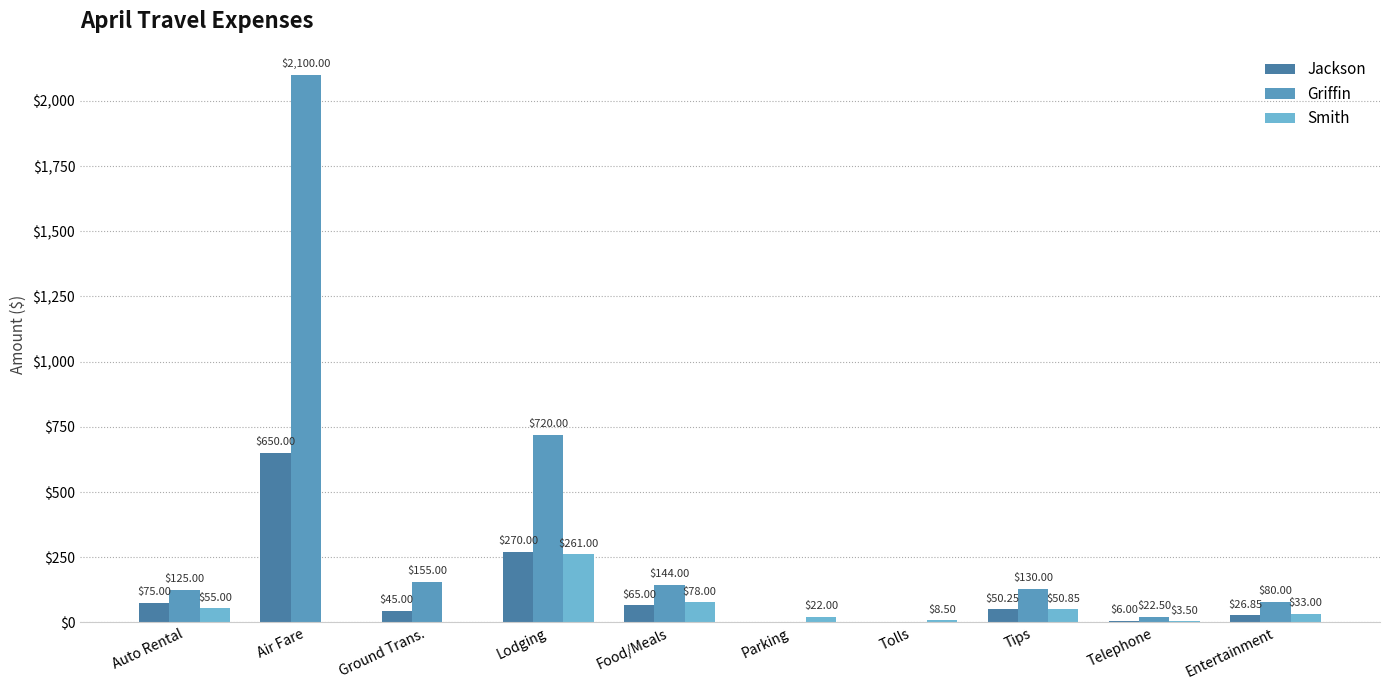

Are the bars horizontal?

No